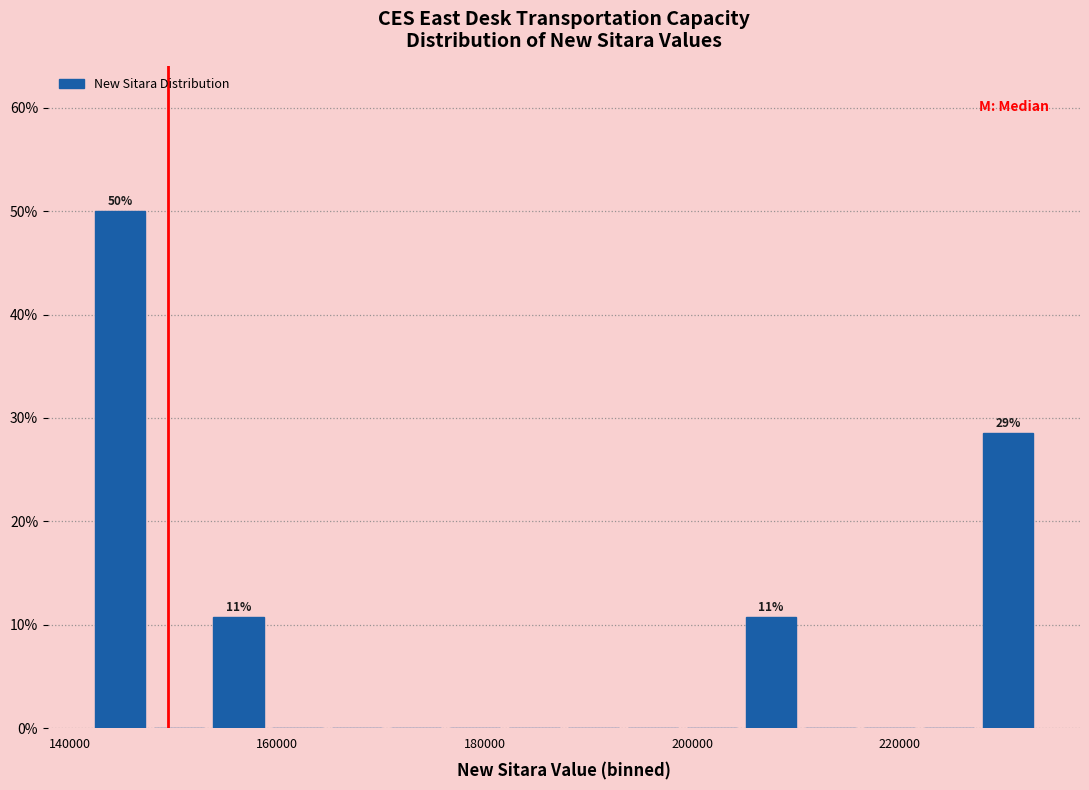

Around what value on the x-axis is the tallest bar? Give the approximate position of its centre, as read against the axis.

144000